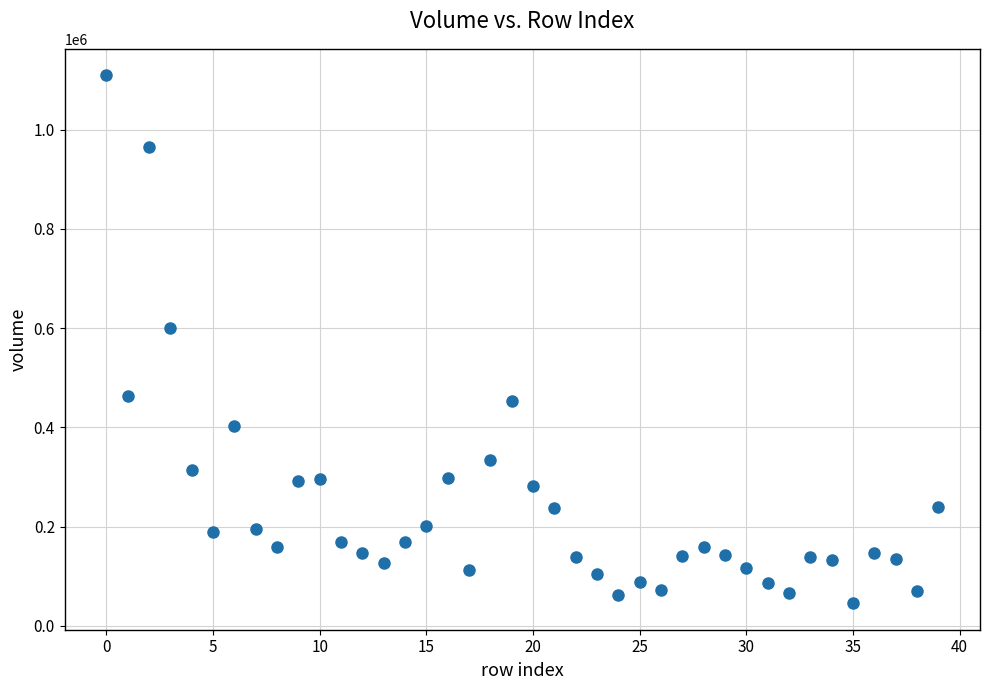

What is the range of Y values (max minus min)?

1064436